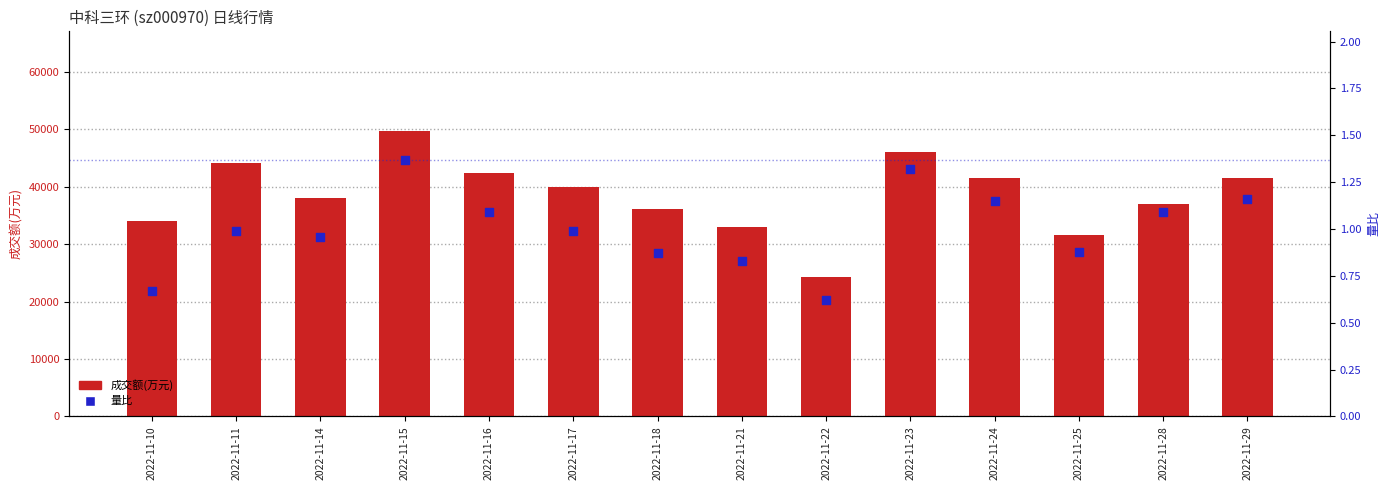

What is the total value across all series at 2022-11-28?

37086.1